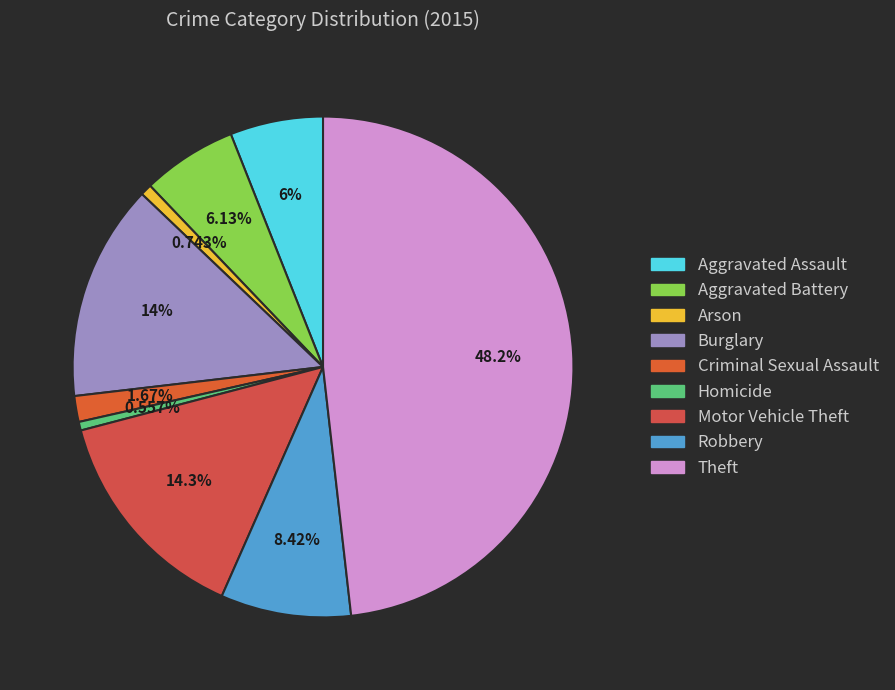

To the nearest percent, what percentage of the pie is Motor Vehicle Theft?

14%